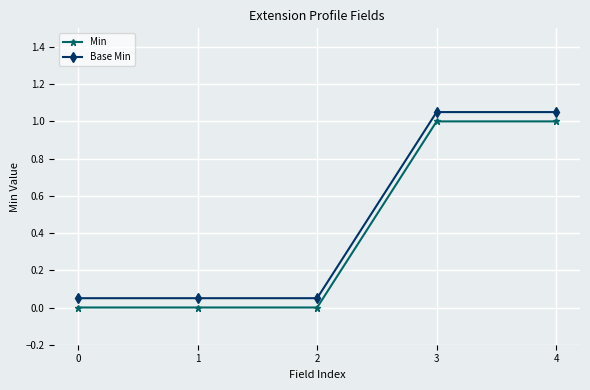

True or false: Min and Base Min cross at least once.

False